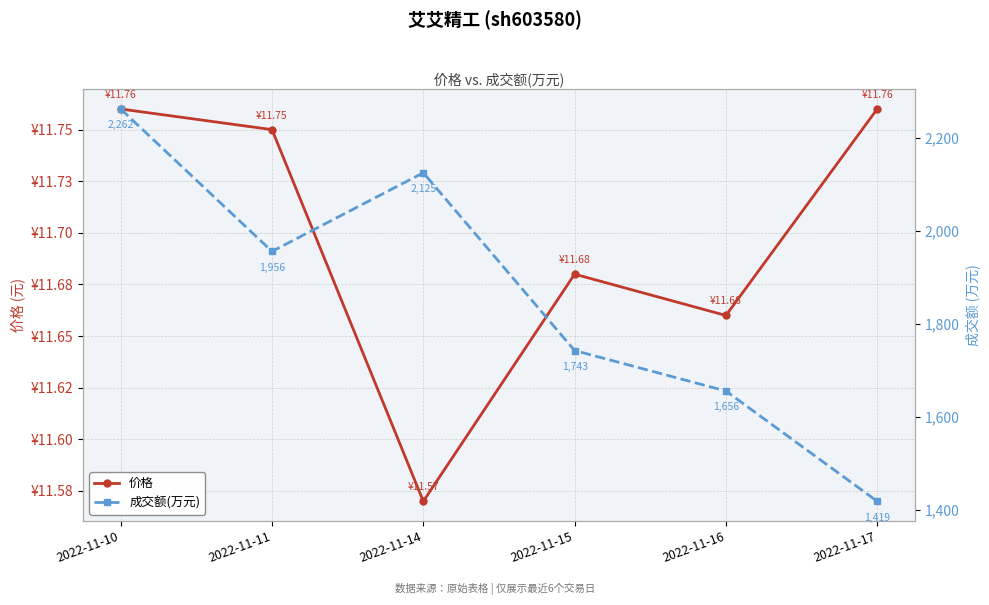

Is this an area chart (filled region under the line)?

No